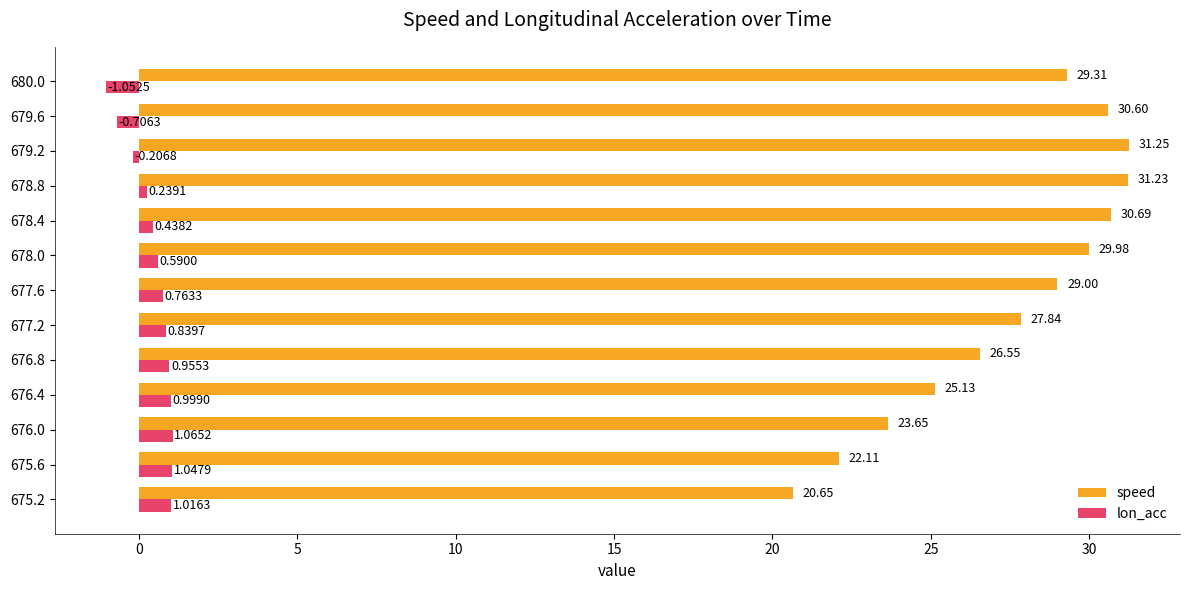

At which category is the sum across all series the highest?

678.8